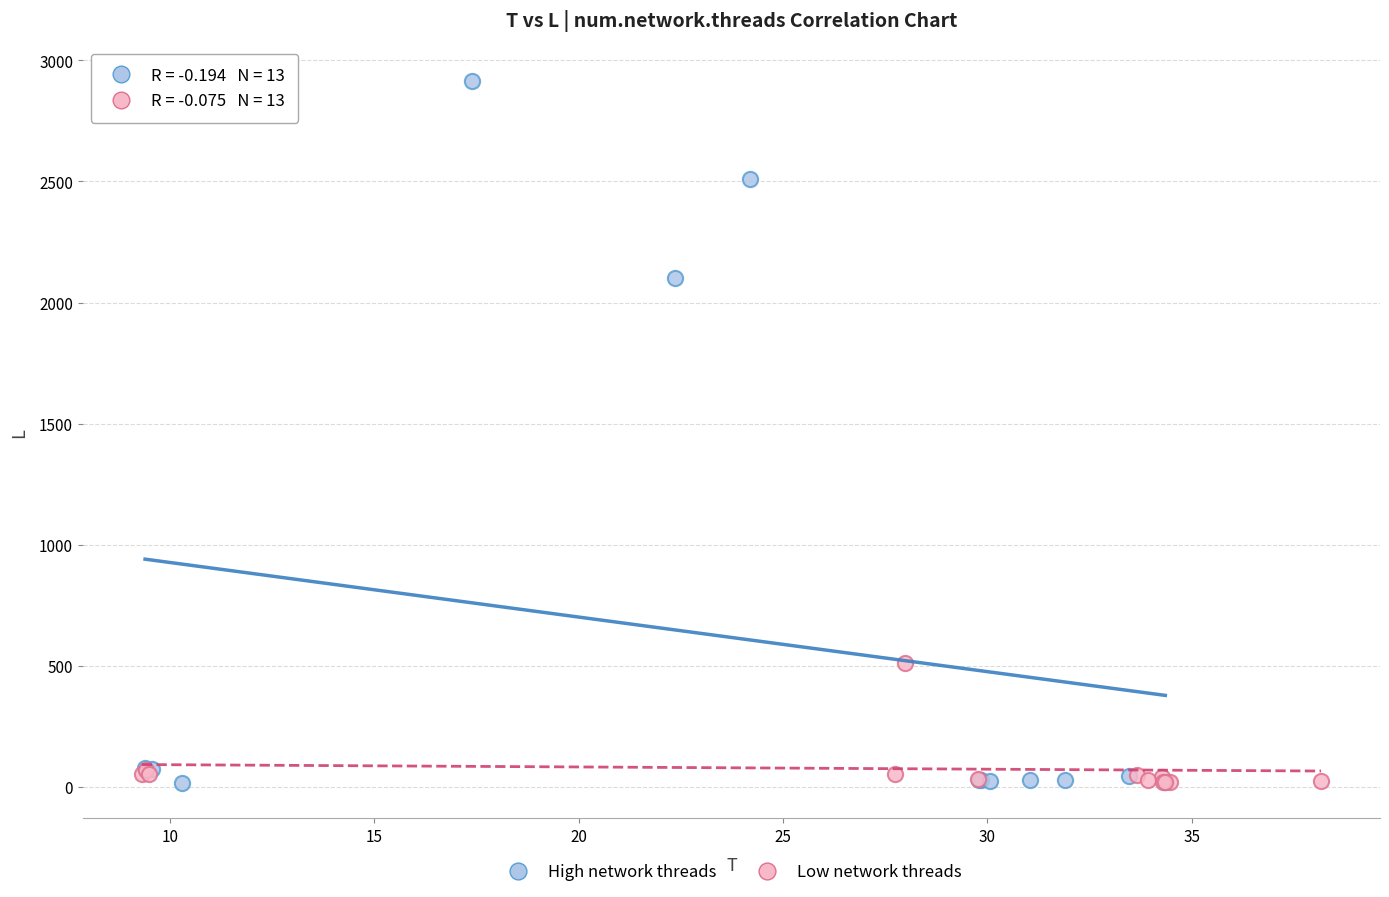

Which series reaches the maximum Y coordinate?

High network threads